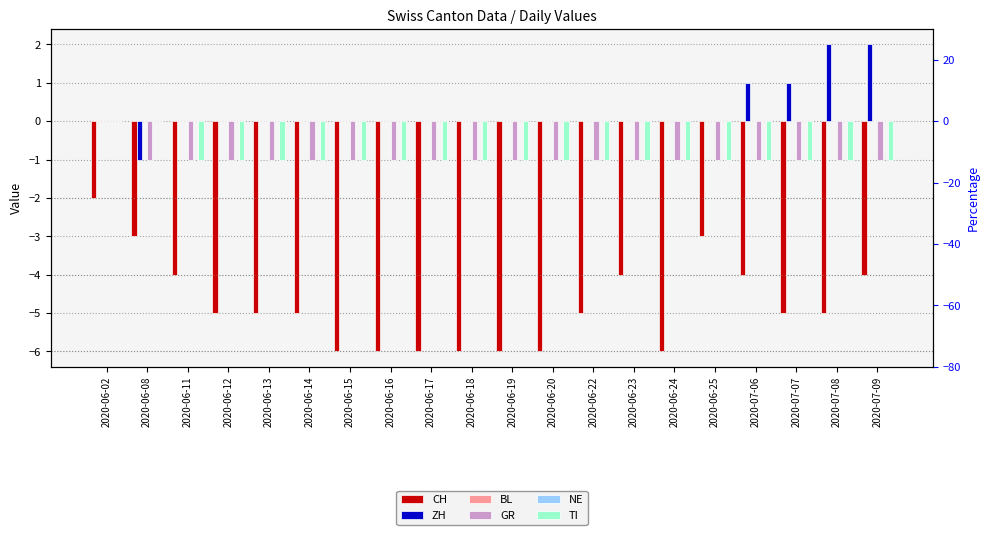

At which label is BL closest to 0?

2020-06-02